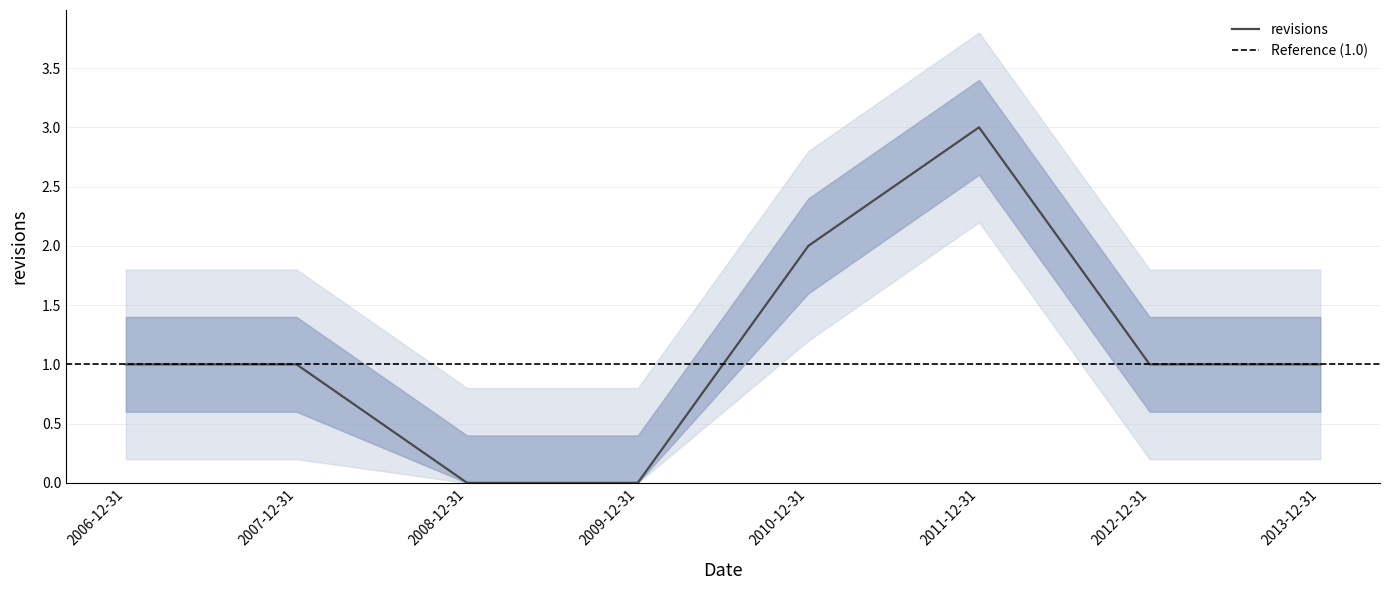

What is the average value?

1